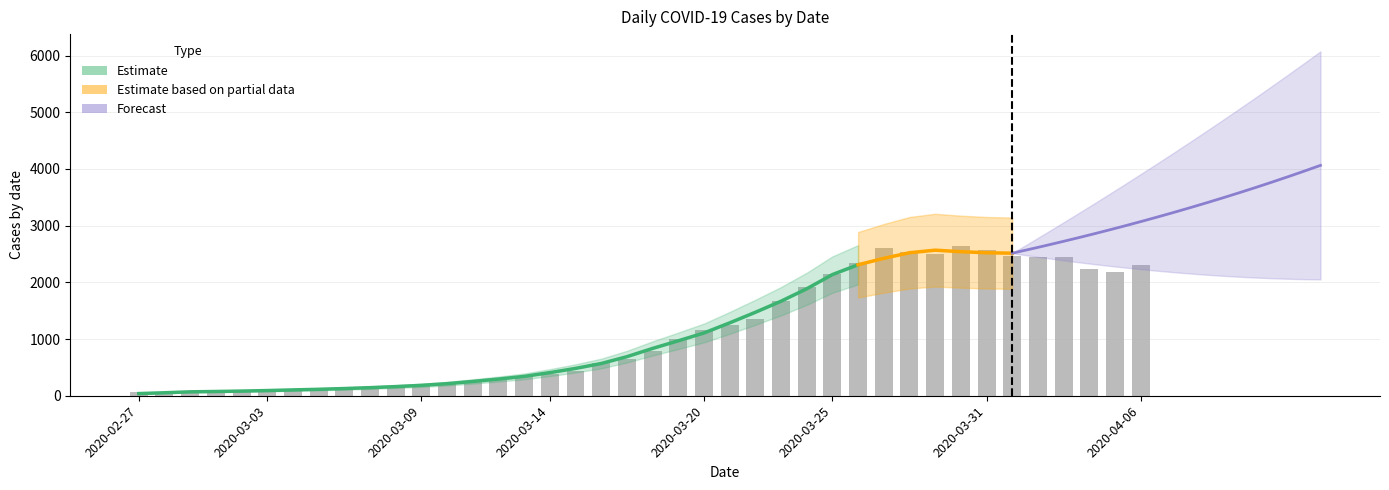

What is the maximum value shown in the chart?

2638